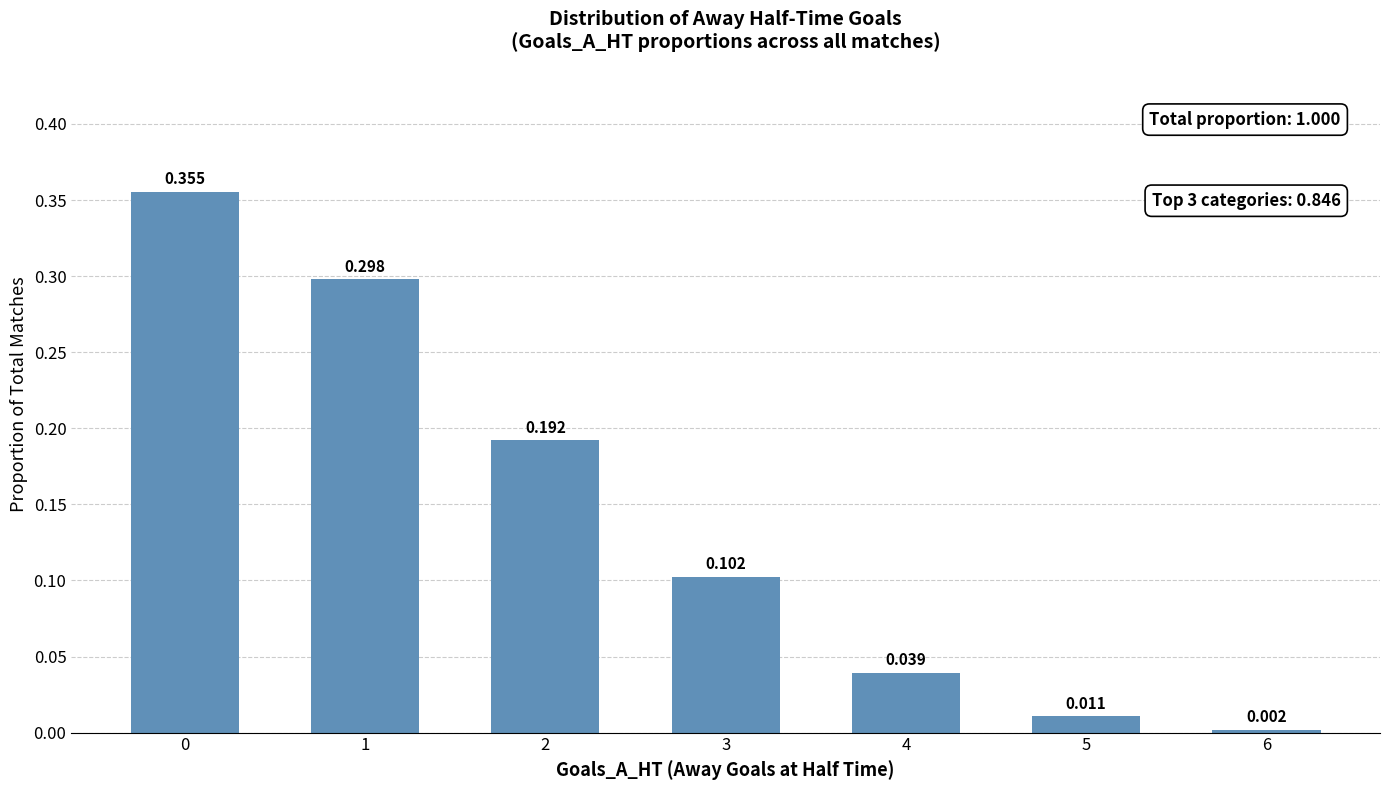

Are the bars horizontal?

No